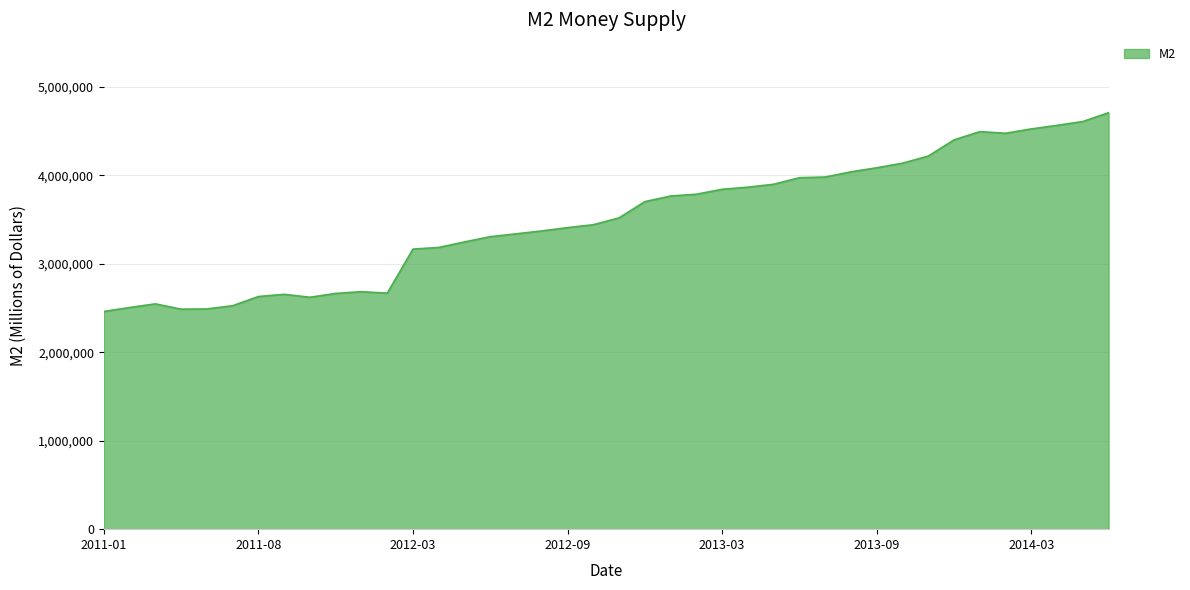

What is the maximum value shown in the chart?

4708299